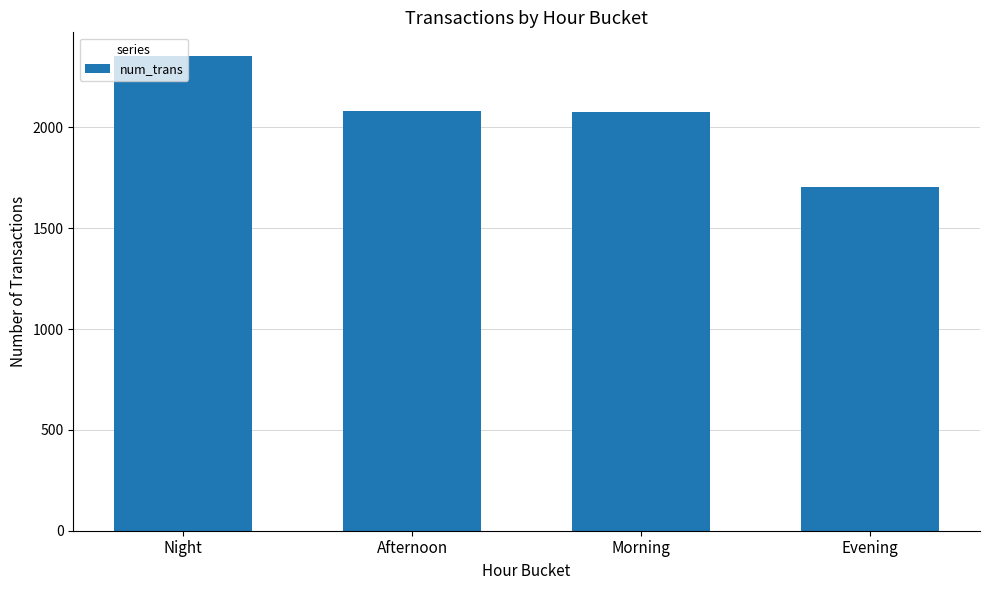

What is the average value?

2053